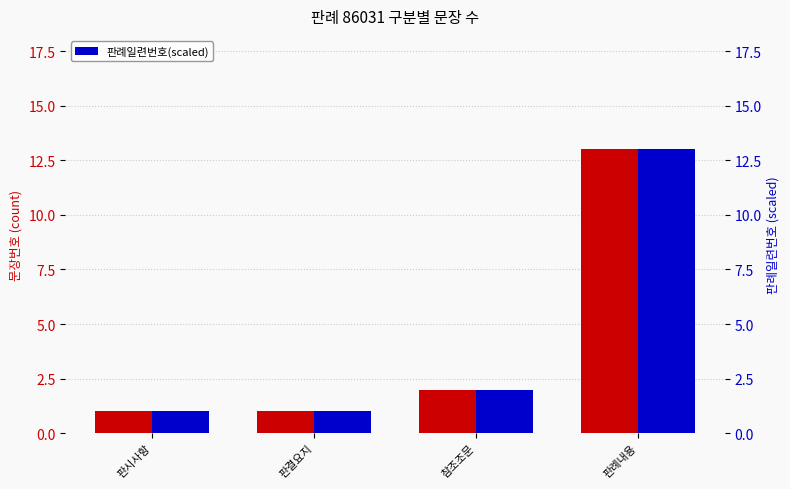

What is the total value across all series at 판례내용?

26